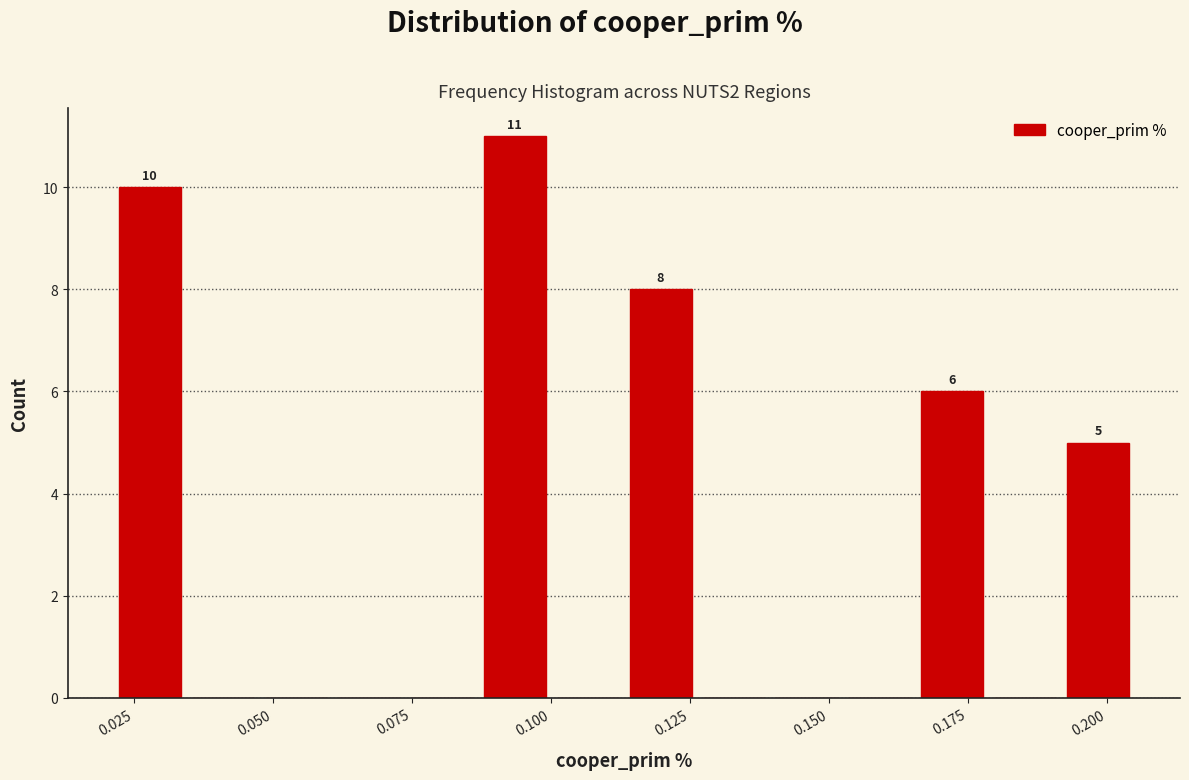

Read against the x-axis, roughly where is the centre of the tallest bar?

0.095